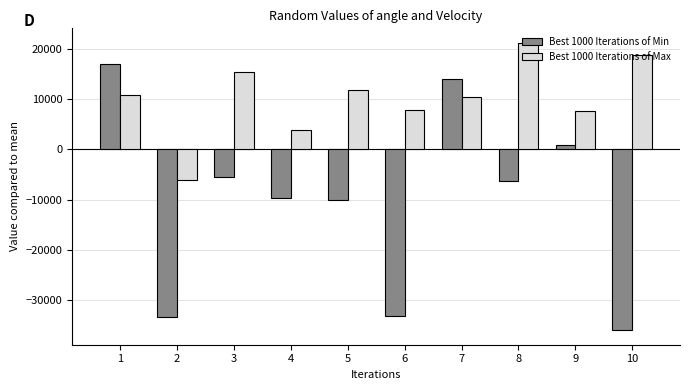

What is the approximate value of Best 1000 Iterations of Max at 6?

7923.5